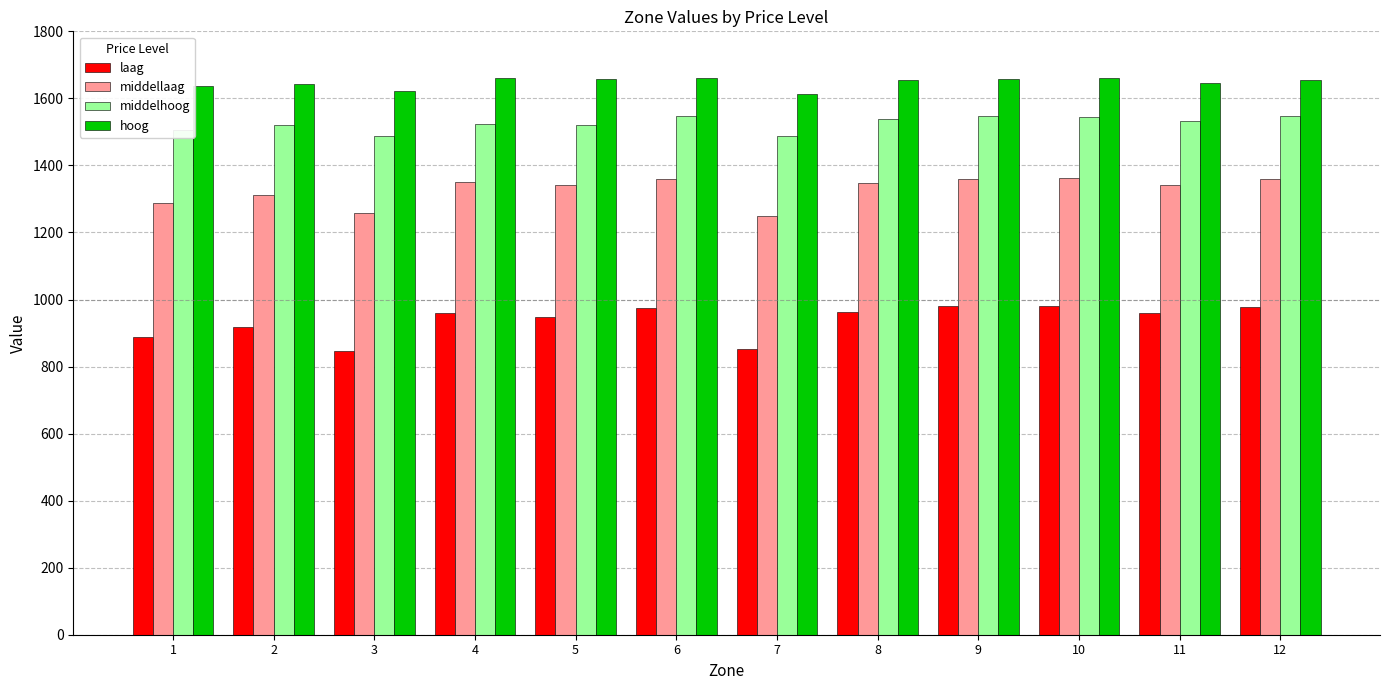

What is the difference between the second highest and second lowest values in the middelhoog series?

57